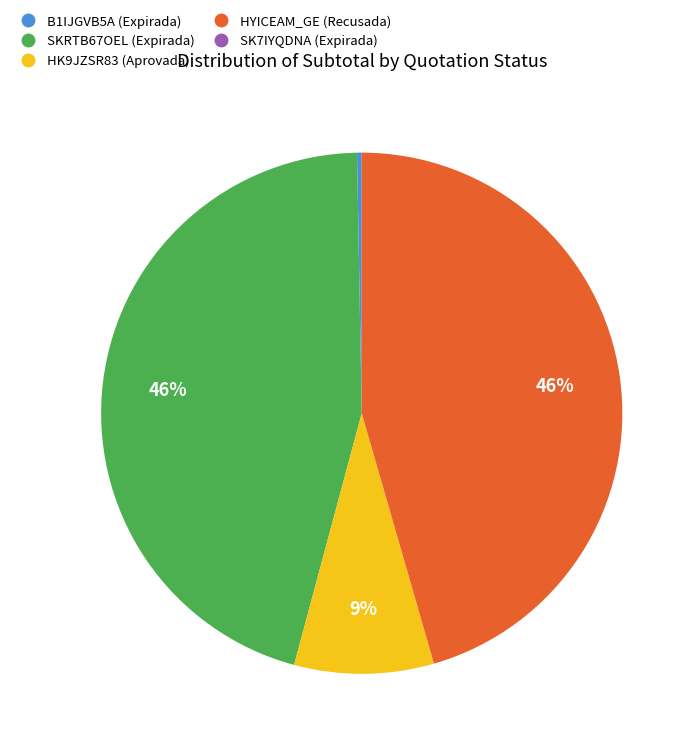

Do HYICEAM_GE (Recusada) and SKRTB67OEL (Expirada) together represent more than half of the pie?

Yes